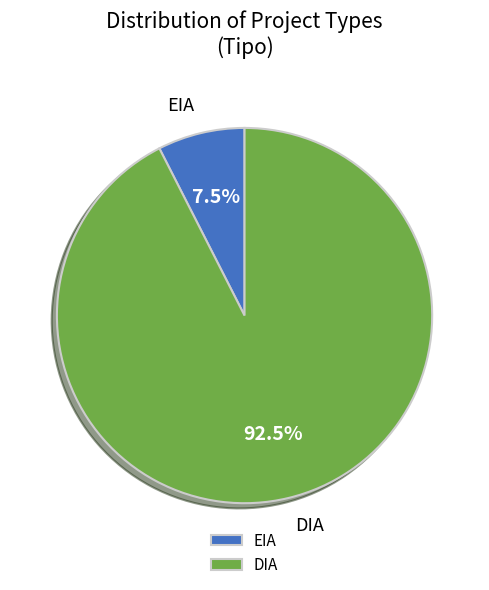

Count the number of slices in the pie.

2